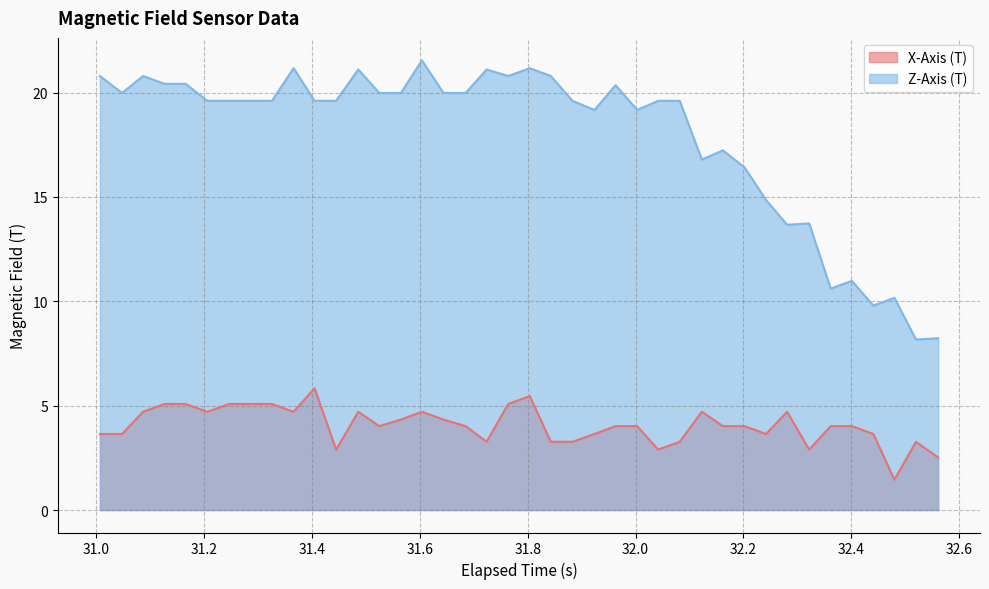

List the series in order of their overall mean, highest first.

Z-Axis (T), X-Axis (T)